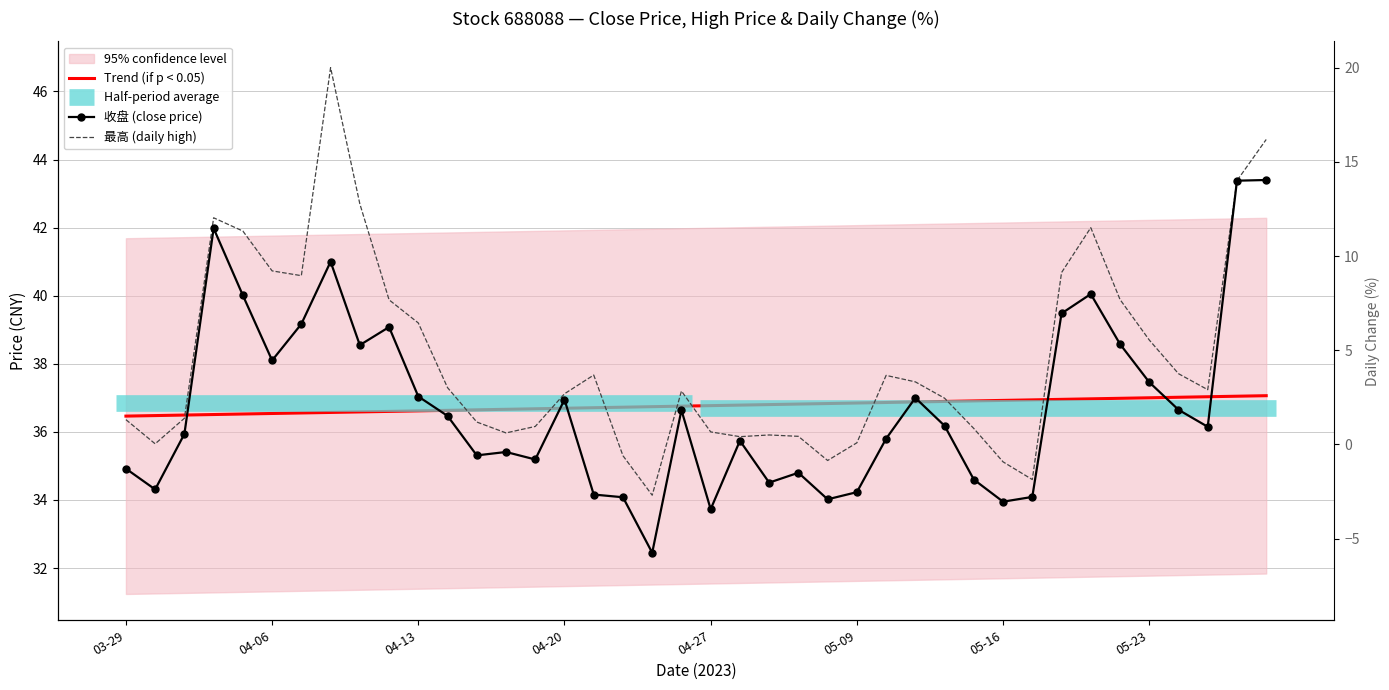

True or false: 最高 and 收盘 intersect in this chart.

False